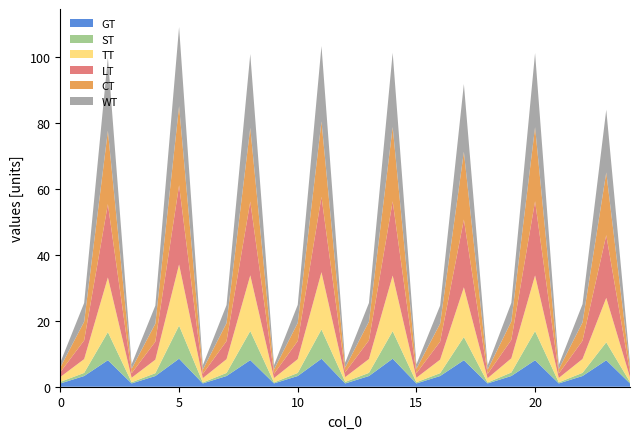

Reading left to right, transcribe all the data shown in this chart.

GT: 1.0	3.2	8.0	1.0	3.2	8.5	1.0	3.2	8.1	1.0	3.2	8.5	1.0	3.2	8.5	1.0	3.2	8.0	1.0	3.2	8.0	1.0	3.2	8.0	1.0
ST: 0.5	0.9	8.5	0.4	0.9	10.0	0.3	0.9	8.8	0.3	0.9	8.9	0.5	1.0	8.4	0.4	0.9	7.0	0.3	1.1	8.8	0.3	1.0	5.4	0.4
TT: 1.5	4.2	16.6	1.4	4.1	18.5	1.3	4.2	16.9	1.3	4.2	17.4	1.5	4.2	16.8	1.4	4.1	15.1	1.3	4.3	16.9	1.3	4.2	13.5	1.4
LT: 1.5	5.7	22.2	1.4	5.5	24.0	1.3	5.5	22.3	1.3	5.5	22.8	1.5	5.7	22.5	1.4	5.5	20.5	1.3	5.6	22.5	1.3	5.5	19.0	1.4
CT: 1.5	5.7	22.2	1.4	5.5	24.0	1.3	5.5	22.3	1.3	5.5	22.8	1.5	5.7	22.5	1.4	5.5	20.5	1.3	5.6	22.5	1.3	5.5	19.0	1.4
WT: 1.5	5.7	22.2	1.4	5.5	24.0	1.3	5.5	22.3	1.3	5.5	22.8	1.5	5.7	22.5	1.4	5.5	20.5	1.3	5.6	22.5	1.3	5.5	19.0	1.4